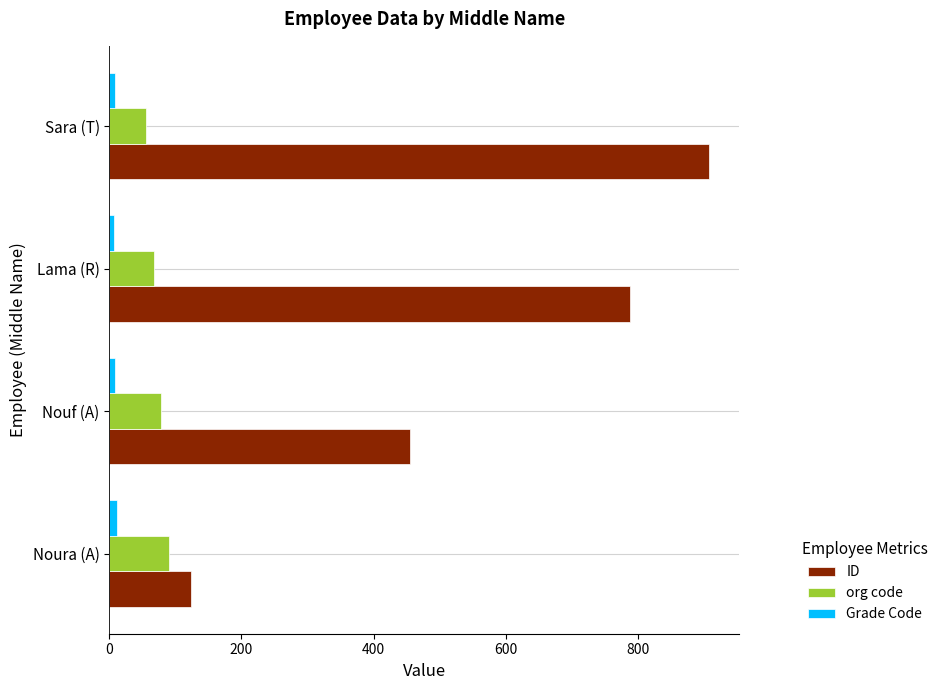

Which series has the largest total across all categories?

ID